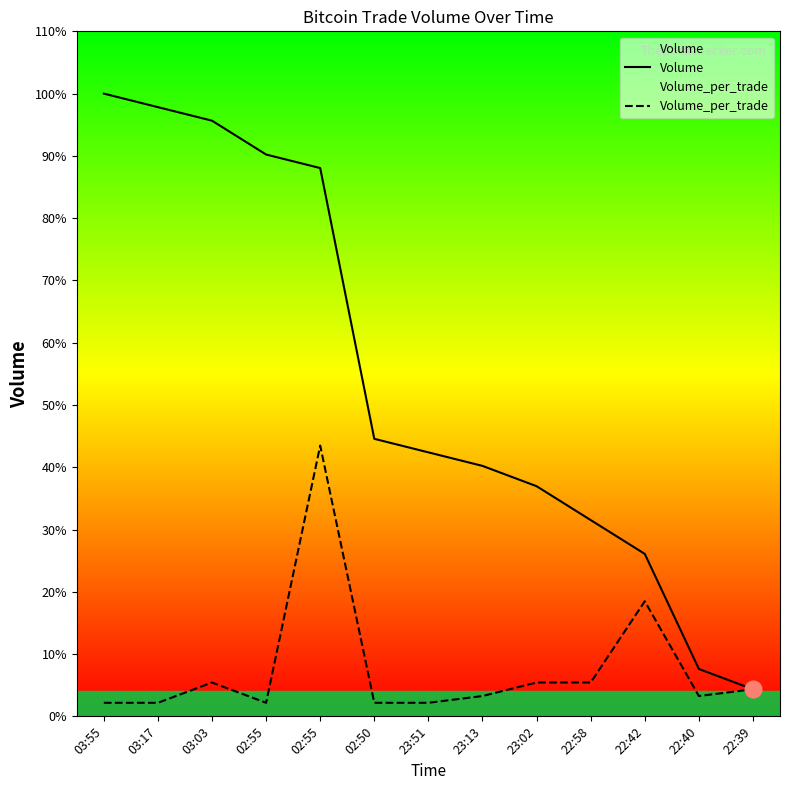

At which label is Volume_per_trade closest to 2100?

22:42